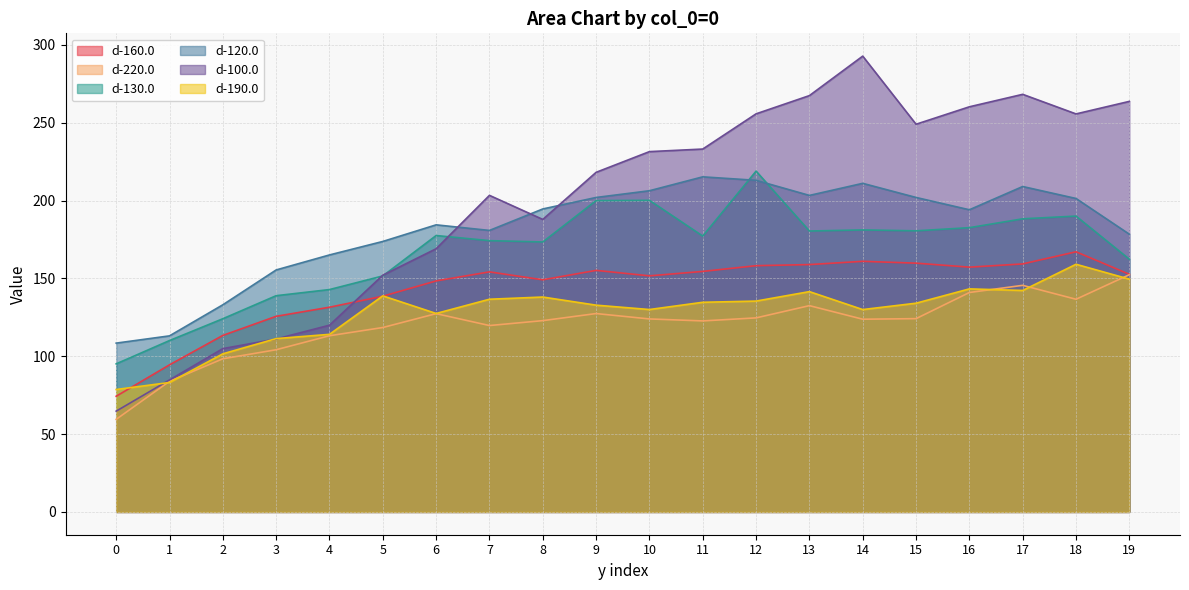

True or false: d-120.0 and d-100.0 intersect in this chart.

True